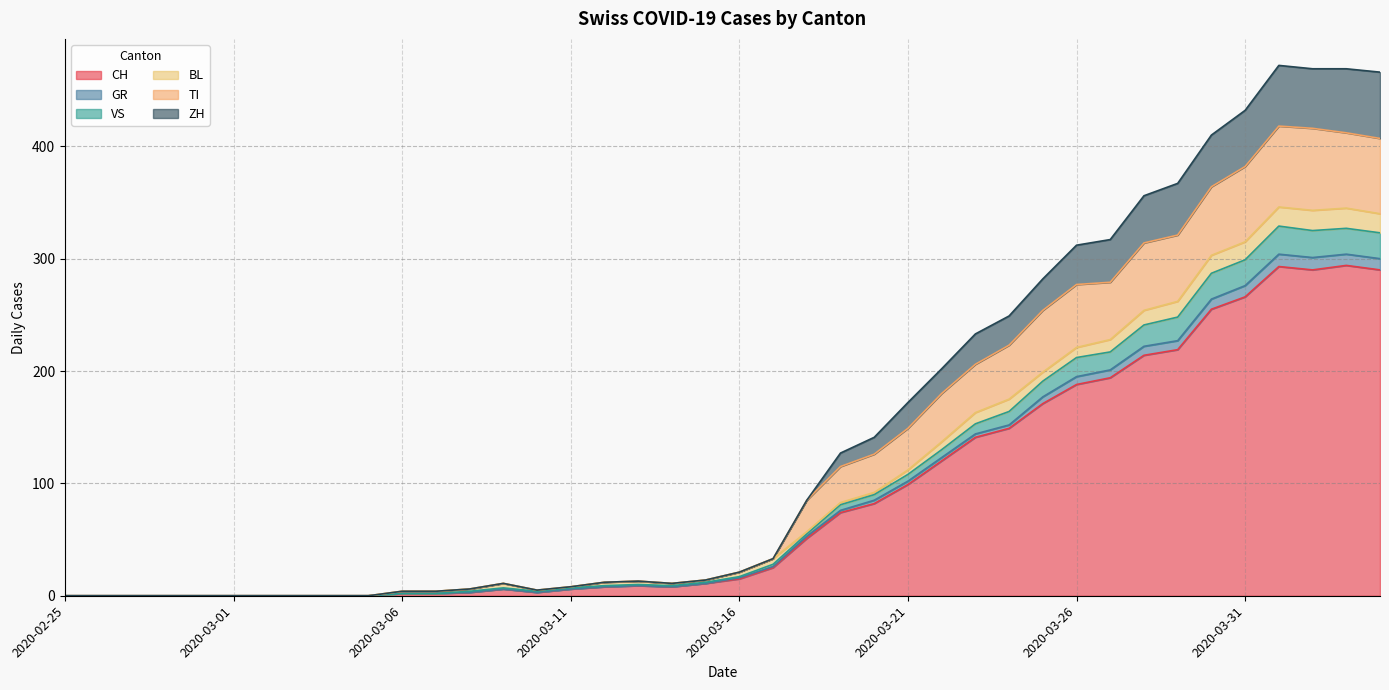

What is the difference between the maximum and second lowest values in the CH series?

294